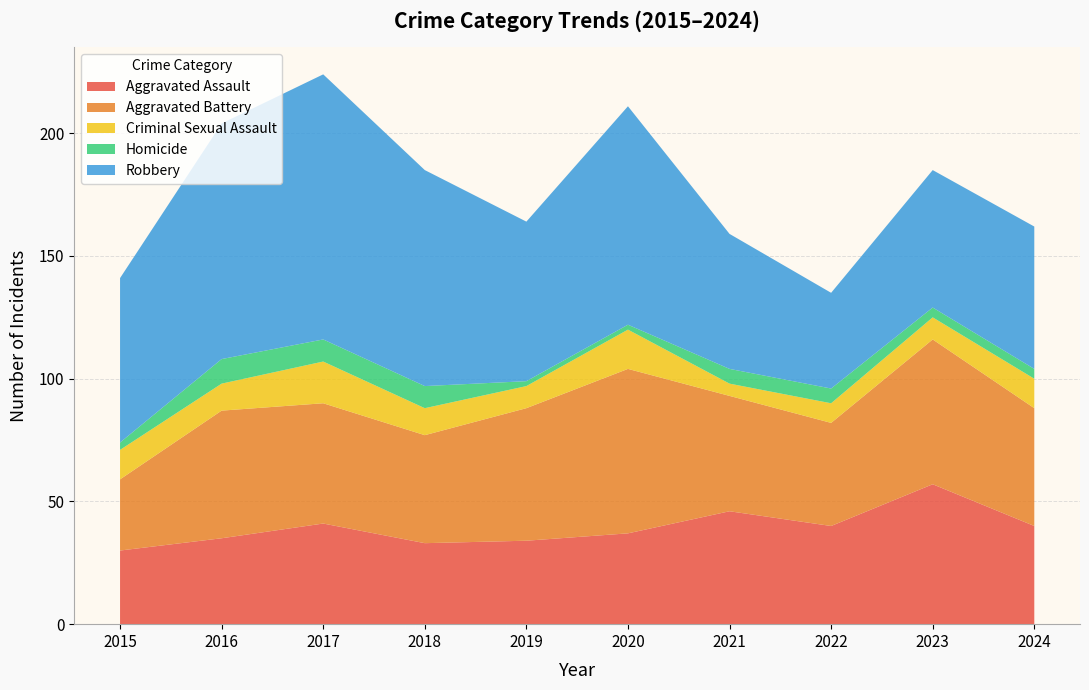

Reading left to right, extract all data points from this chart.

Aggravated Assault: 2015=30	2016=35	2017=41	2018=33	2019=34	2020=37	2021=46	2022=40	2023=57	2024=40
Aggravated Battery: 2015=29	2016=52	2017=49	2018=44	2019=54	2020=67	2021=47	2022=42	2023=59	2024=48
Criminal Sexual Assault: 2015=12	2016=11	2017=17	2018=11	2019=9	2020=16	2021=5	2022=8	2023=9	2024=12
Homicide: 2015=3	2016=10	2017=9	2018=9	2019=2	2020=2	2021=6	2022=6	2023=4	2024=4
Robbery: 2015=67	2016=96	2017=108	2018=88	2019=65	2020=89	2021=55	2022=39	2023=56	2024=58